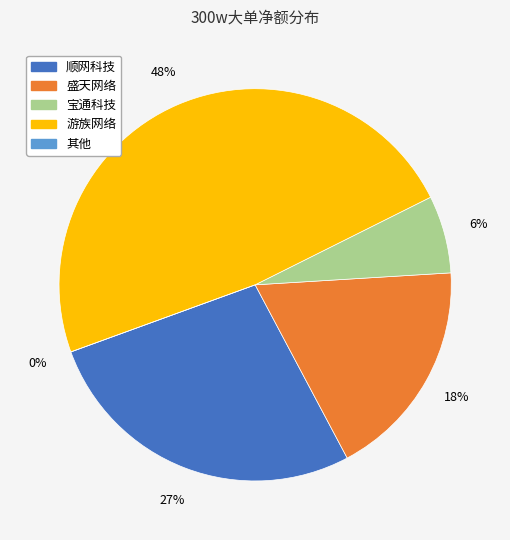

To the nearest percent, what portion does 盛天网络 represent?

18%